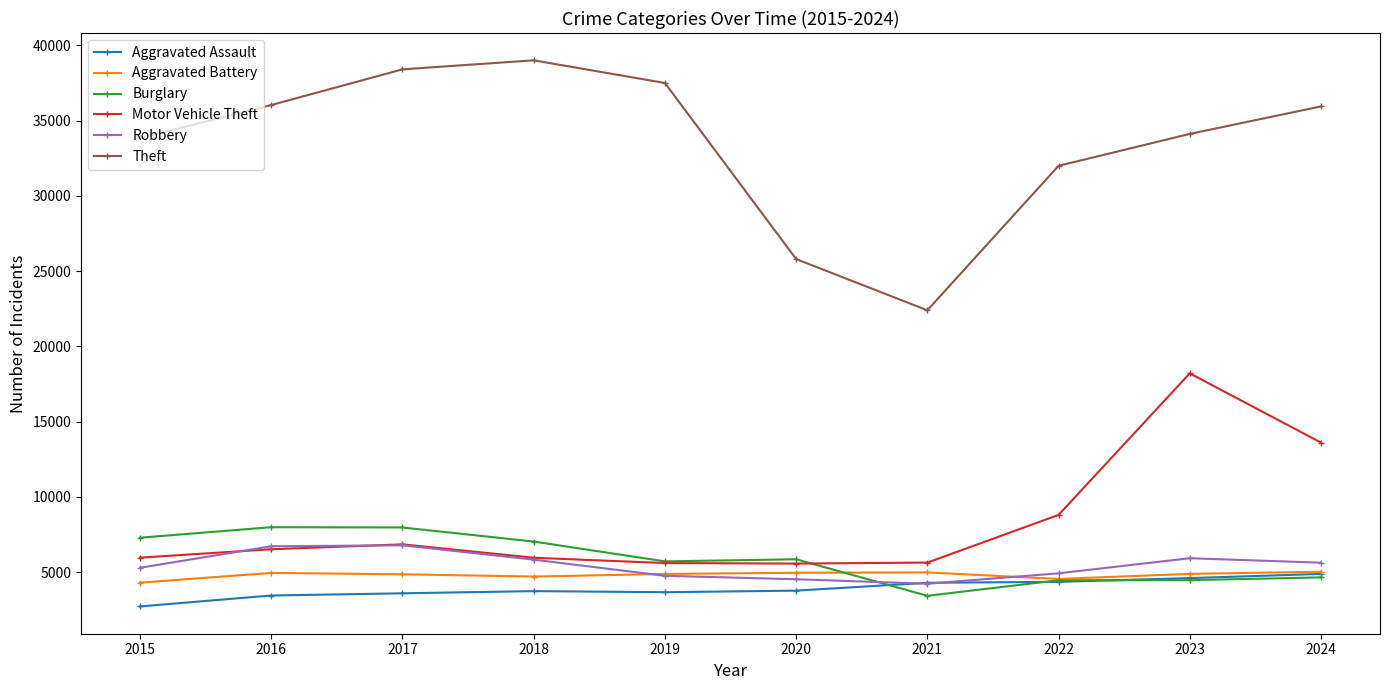

What is the spread (max minus min) of values at 2018?

35268